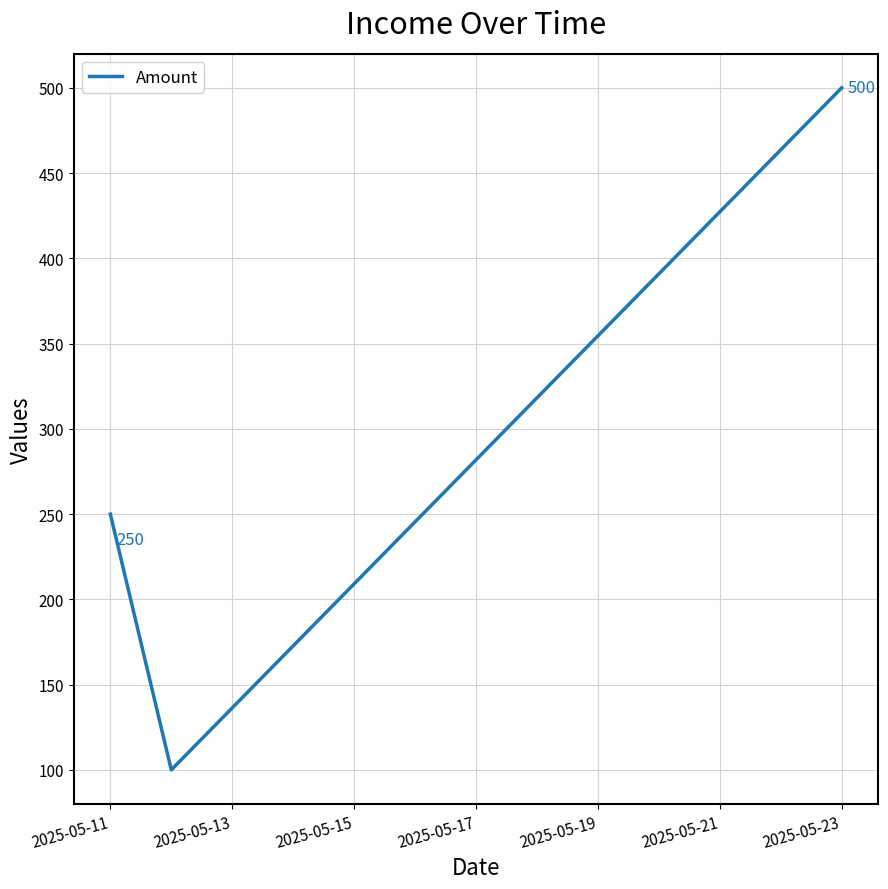

What is the difference between the maximum and minimum values?

400